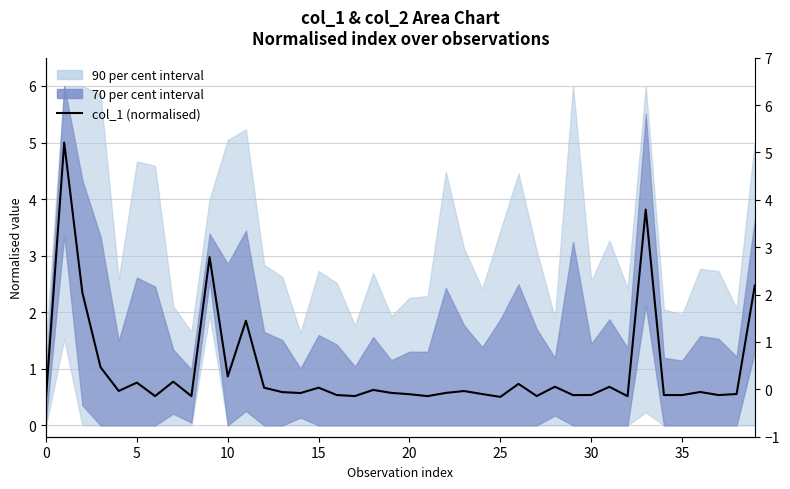

How many interior local peaks (higher than both neighbors) does the data have?

13